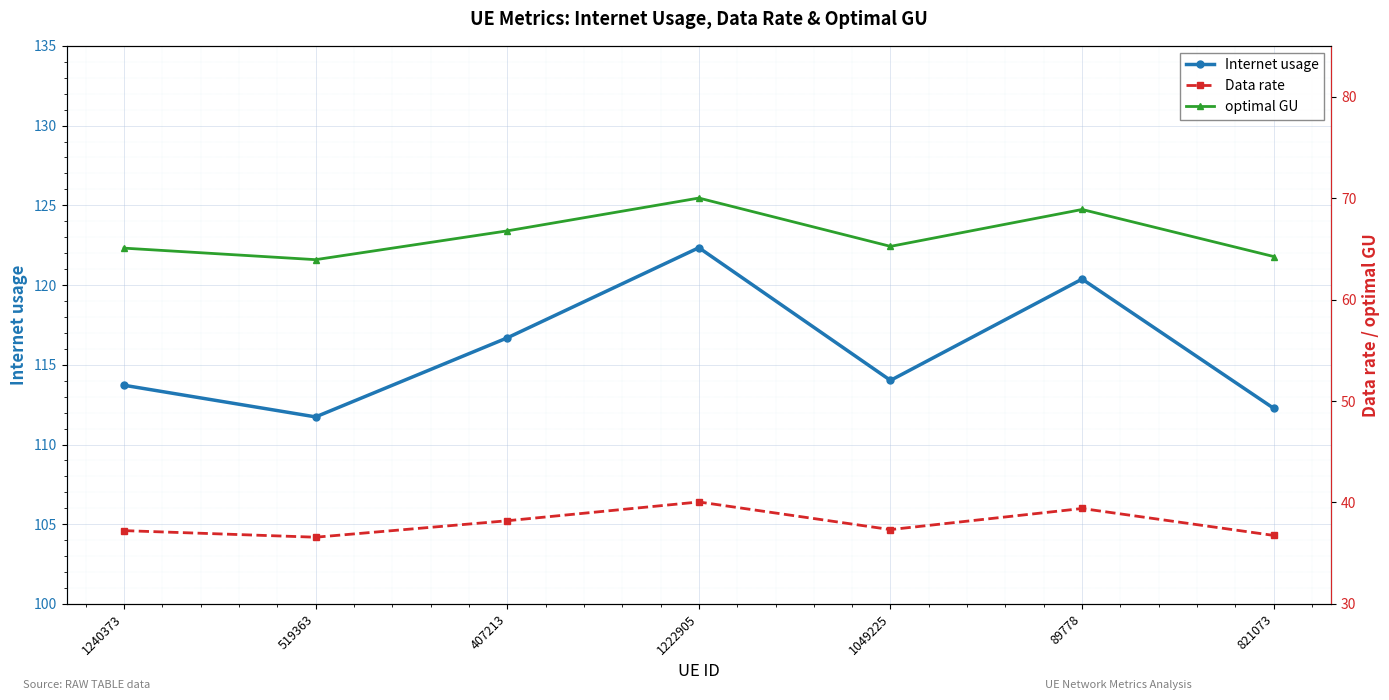

At which label does Internet usage first exceed 114?

407213